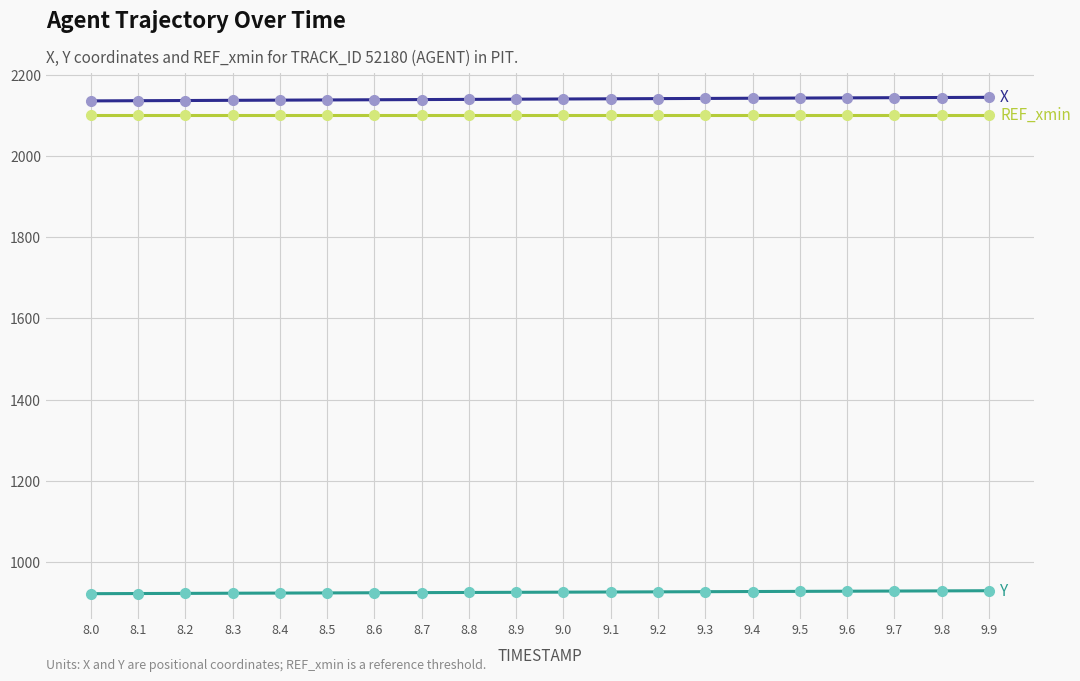

What is the smallest value displayed?

921.0